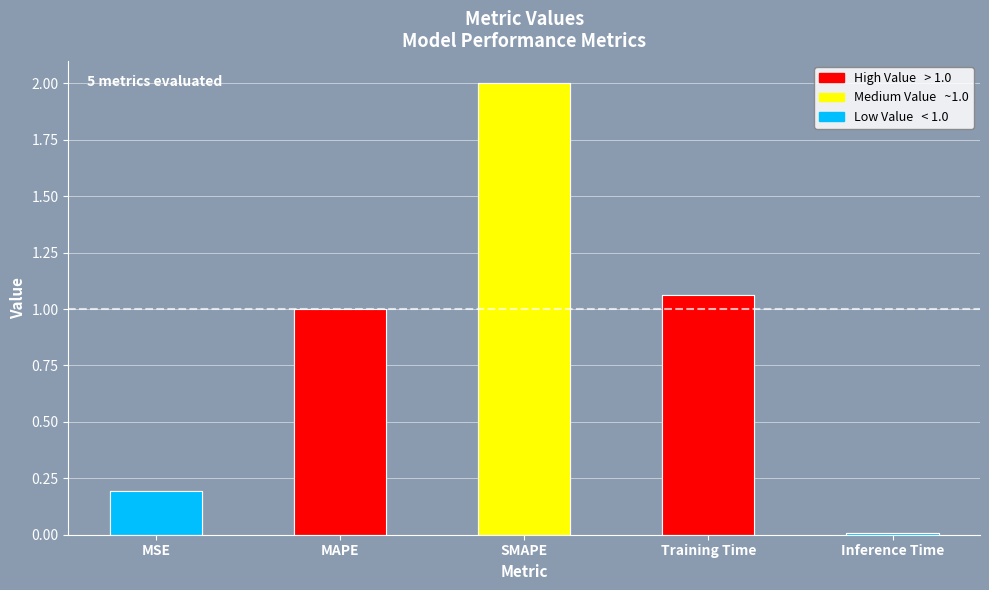

True or false: the data shows 0.0 at Inference Time.

False